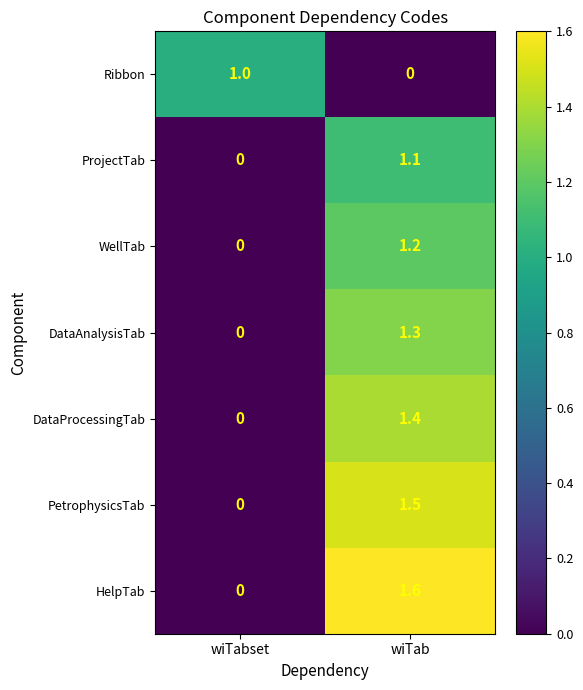

Reading left to right, what are all the values shown in this chart?

Ribbon: wiTabset=1.0	wiTab=0.0
ProjectTab: wiTabset=0.0	wiTab=1.1
WellTab: wiTabset=0.0	wiTab=1.2
DataAnalysisTab: wiTabset=0.0	wiTab=1.3
DataProcessingTab: wiTabset=0.0	wiTab=1.4
PetrophysicsTab: wiTabset=0.0	wiTab=1.5
HelpTab: wiTabset=0.0	wiTab=1.6